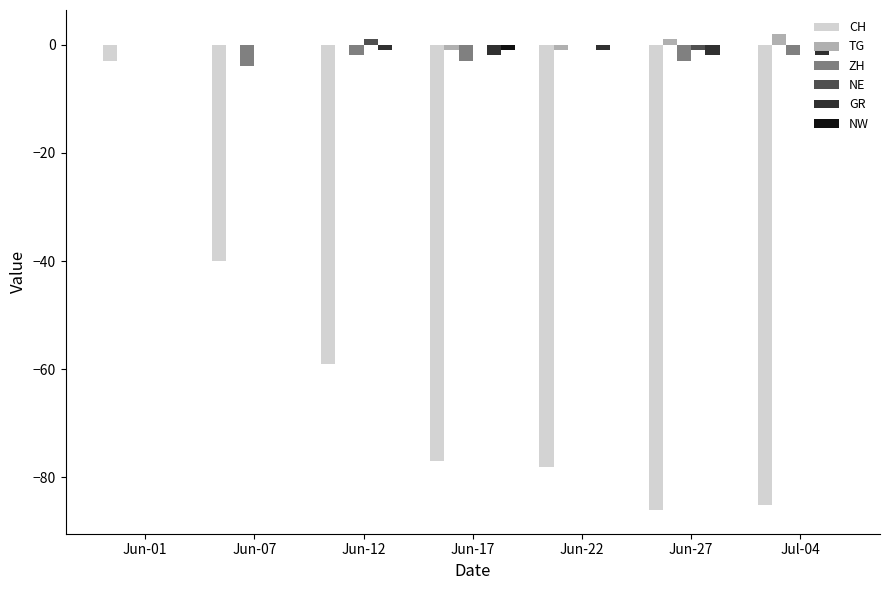

How many ZH values are between -3 and 0?

6